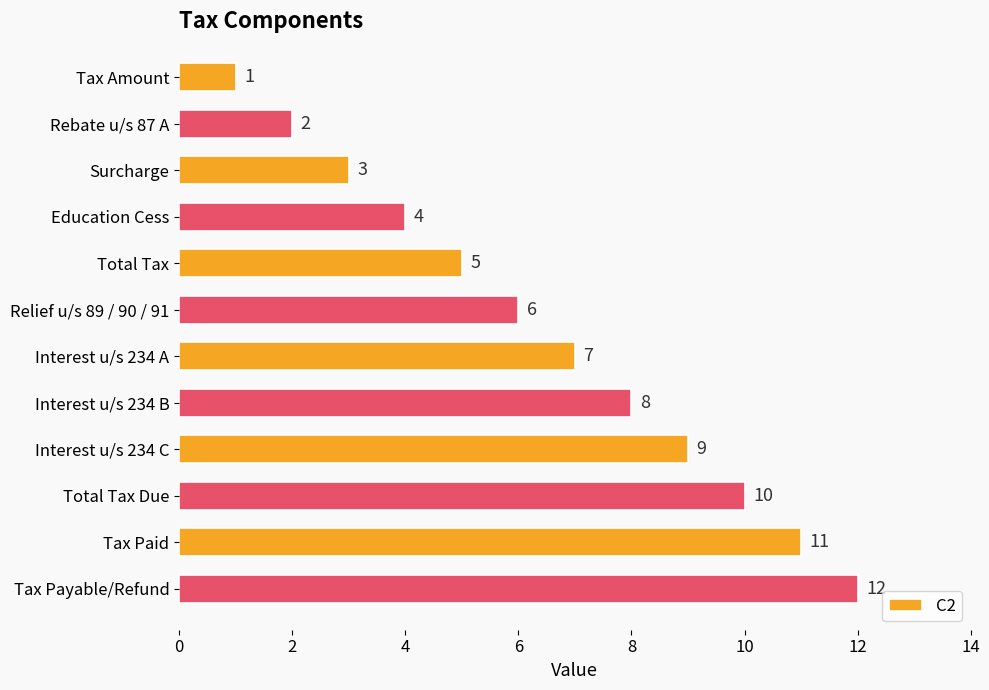

What is the label of the 10th bar from the top?

Total Tax Due